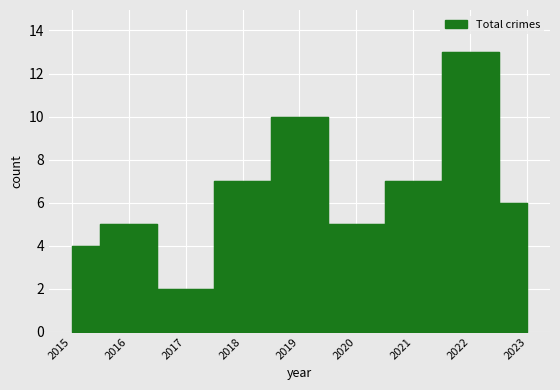

Where is the first local maximum for Total?

2016